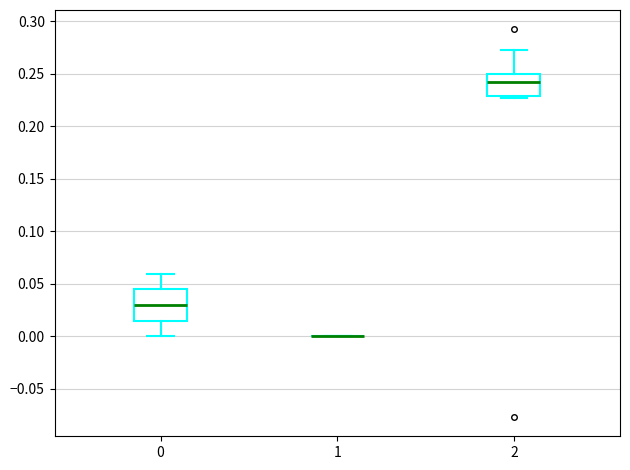

Where is the upper edge of the box at x = 0 on the y-axis? The values are not printed on the chart, so give them approximately, as read against the axis.

0.045